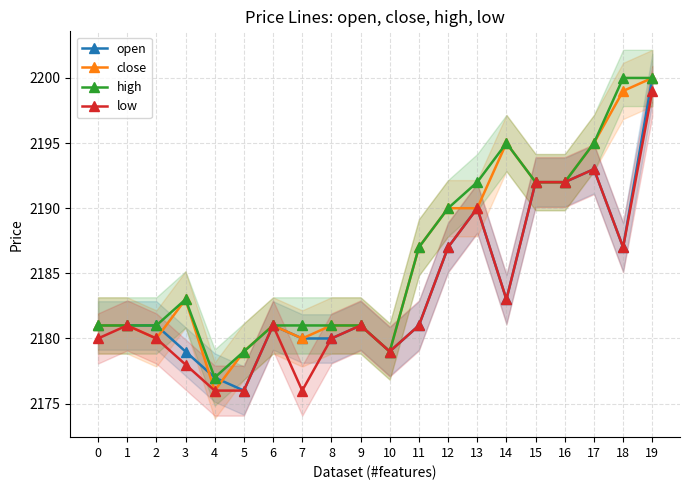

True or false: high and close intersect in this chart.

False